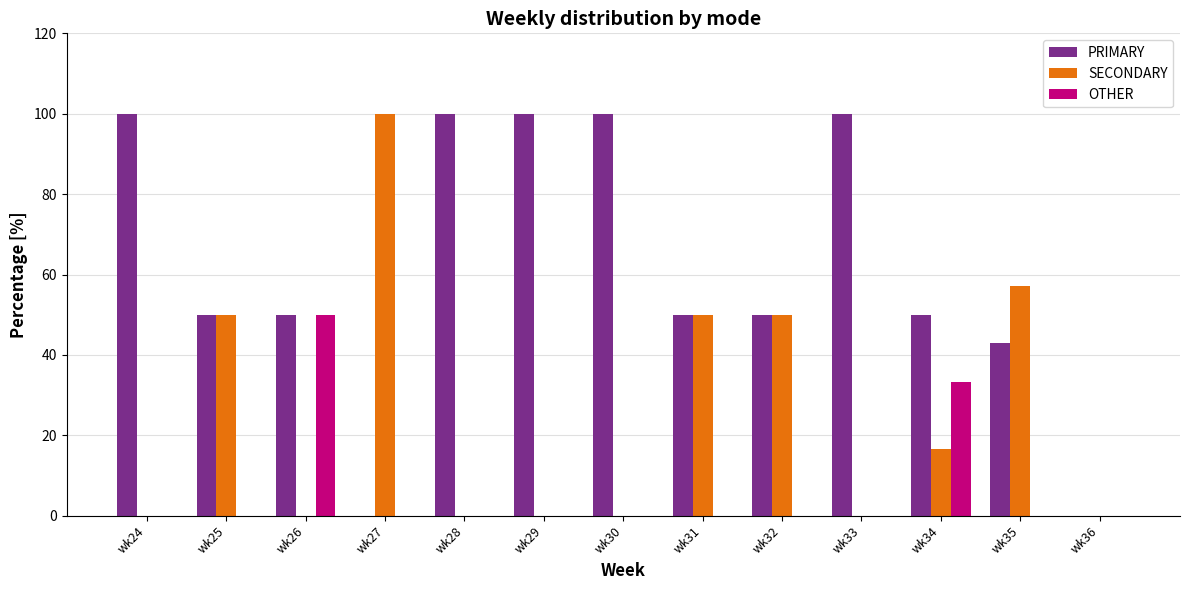

Which series changed the most between wk30 and wk36?

PRIMARY